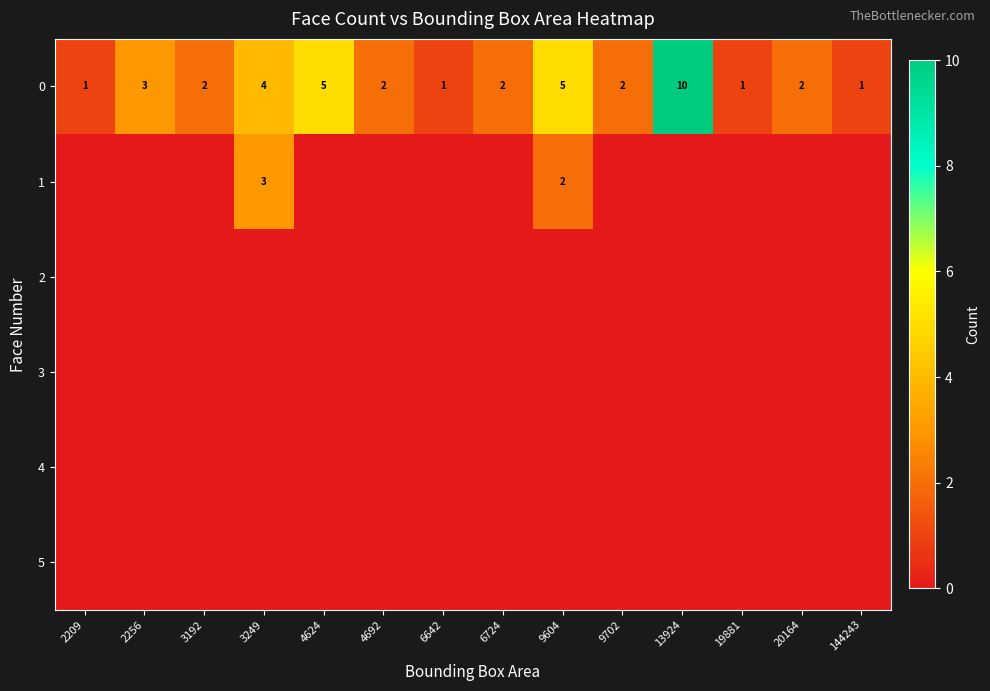

What is the difference between the 0 values at 6724 and 13924?

8